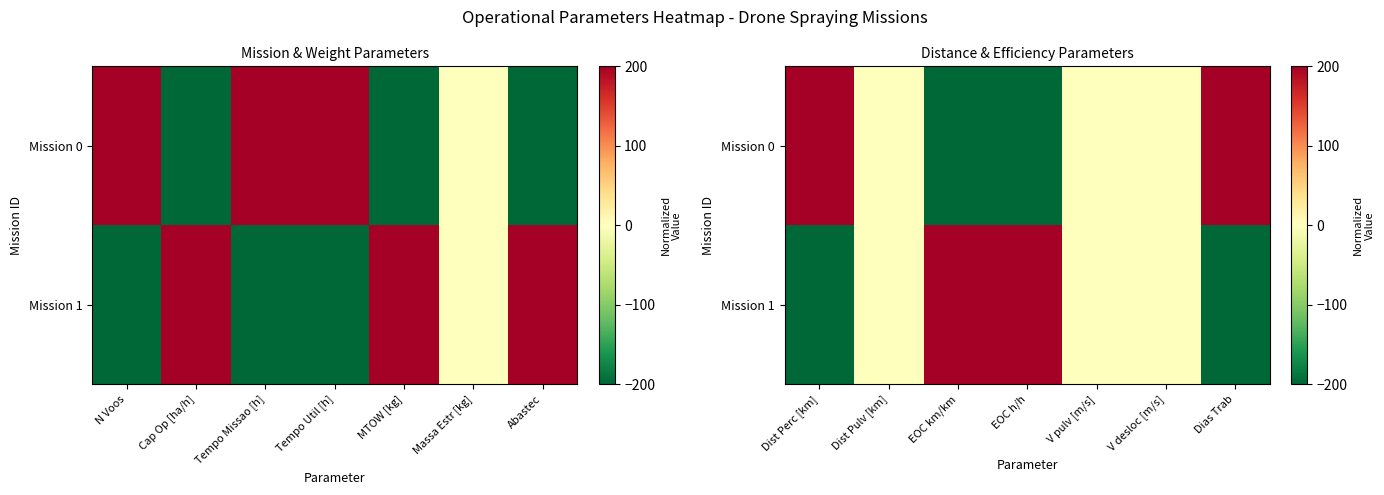

Count the Mission 1 values in the range -200 to 200.

7